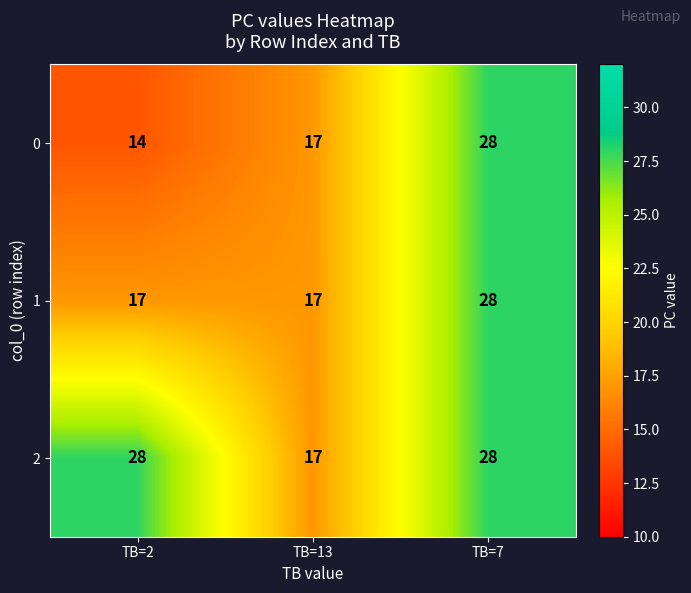

Where is 0 nearest to the value 21?

TB=13